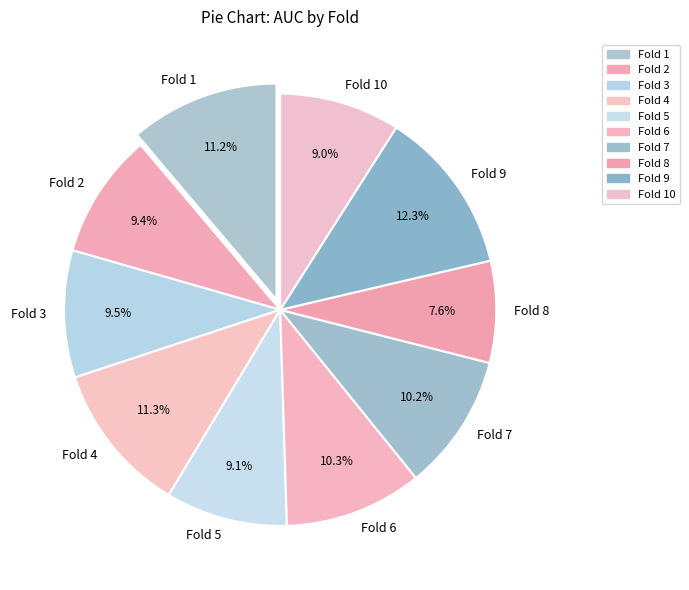

The Fold 4 slice represents 11% of the pie. True or false?

True